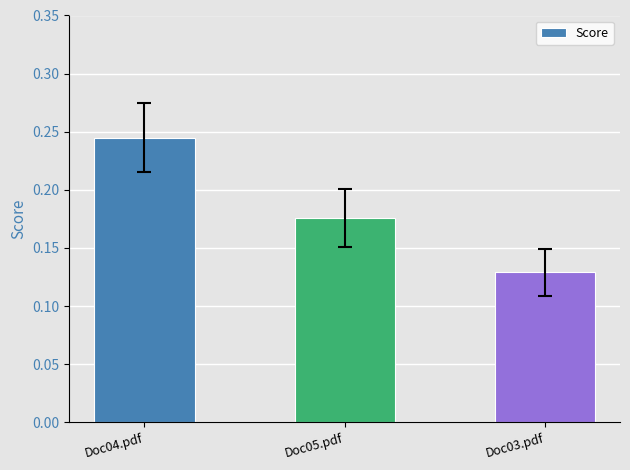

At which label is the value closest to 0?

Doc03.pdf